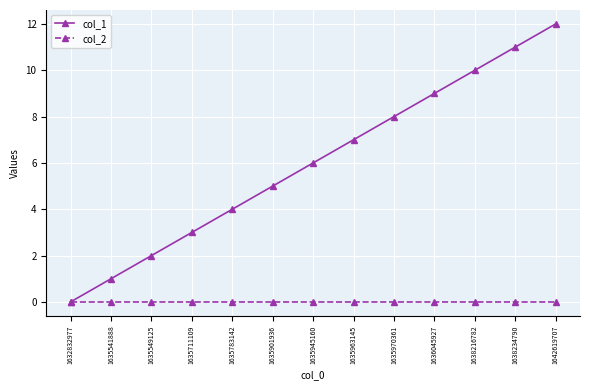

What is the difference between the second highest and second lowest values in the col_1 series?

10